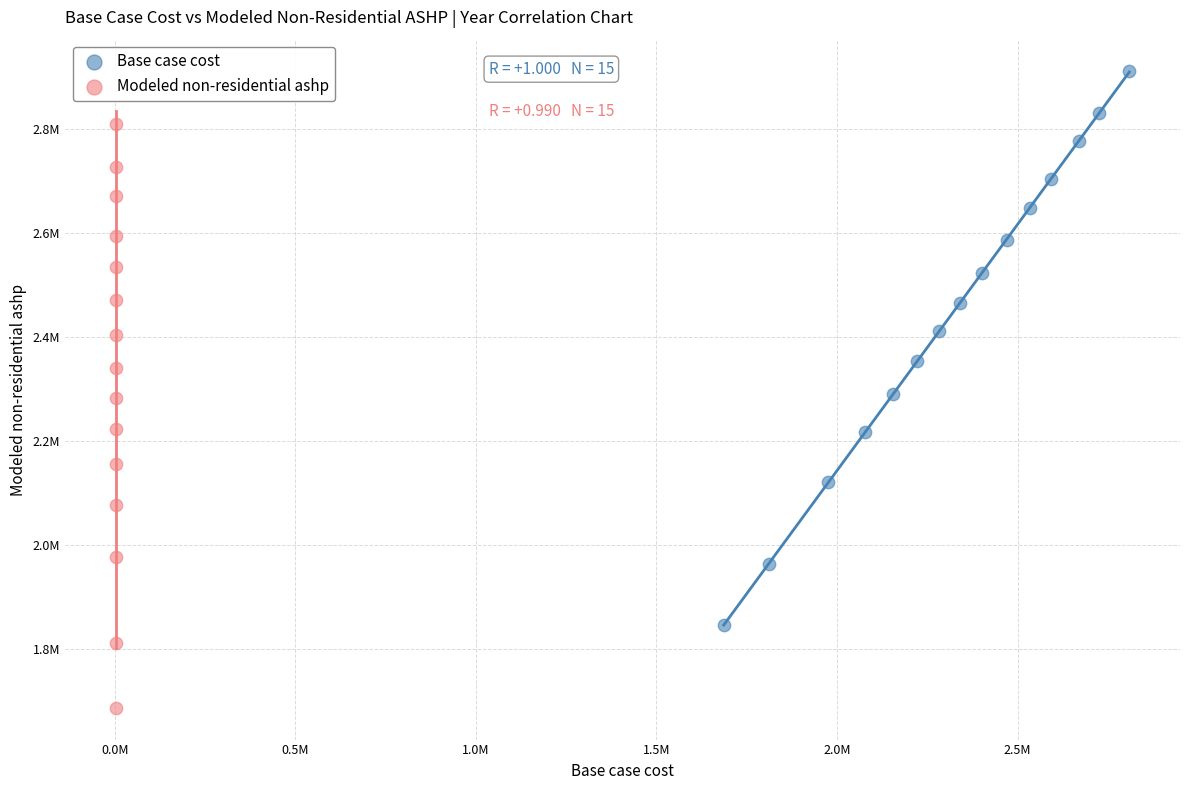

Which series reaches the minimum Y coordinate?

Modeled non-residential ashp